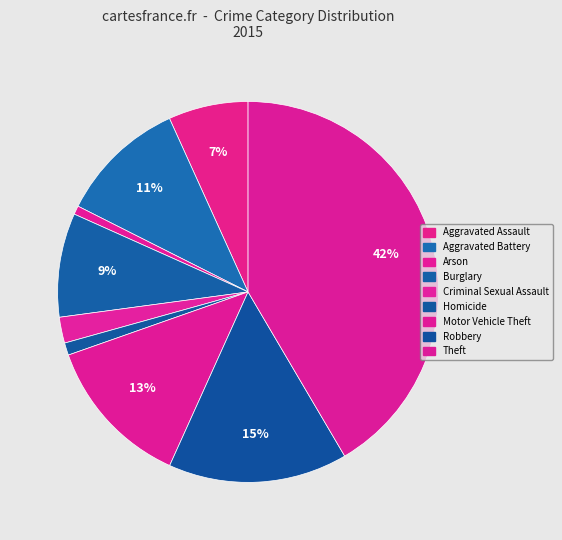

What portion of the pie excludes Homicide?

99.0%